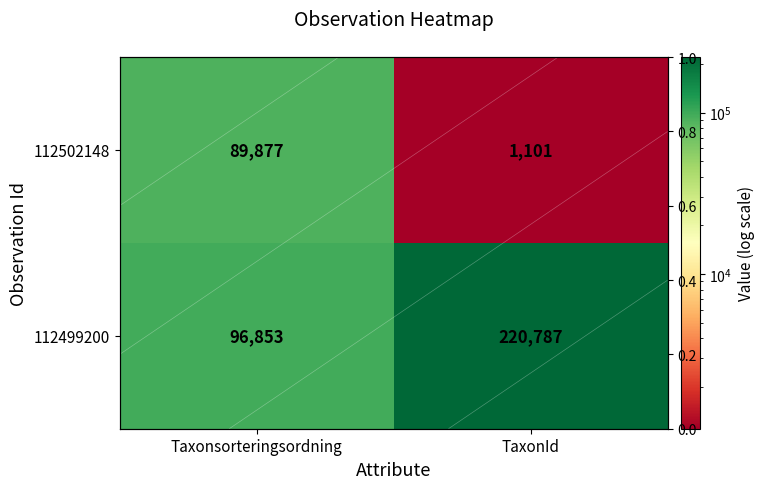

At which label is 112502148 closest to 45489?

Taxonsorteringsordning